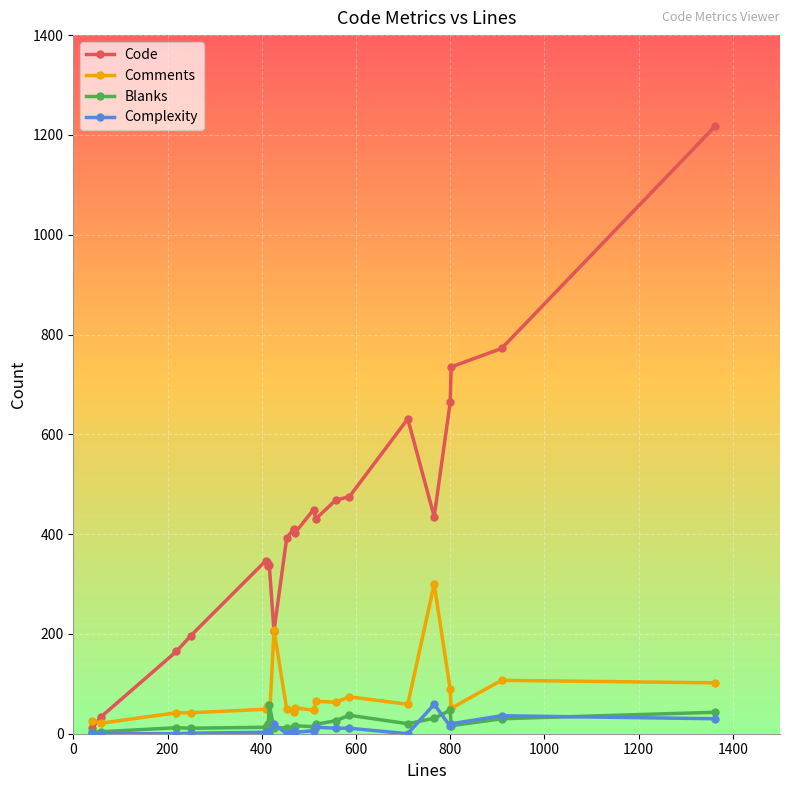

What is the greatest value displayed?

1217